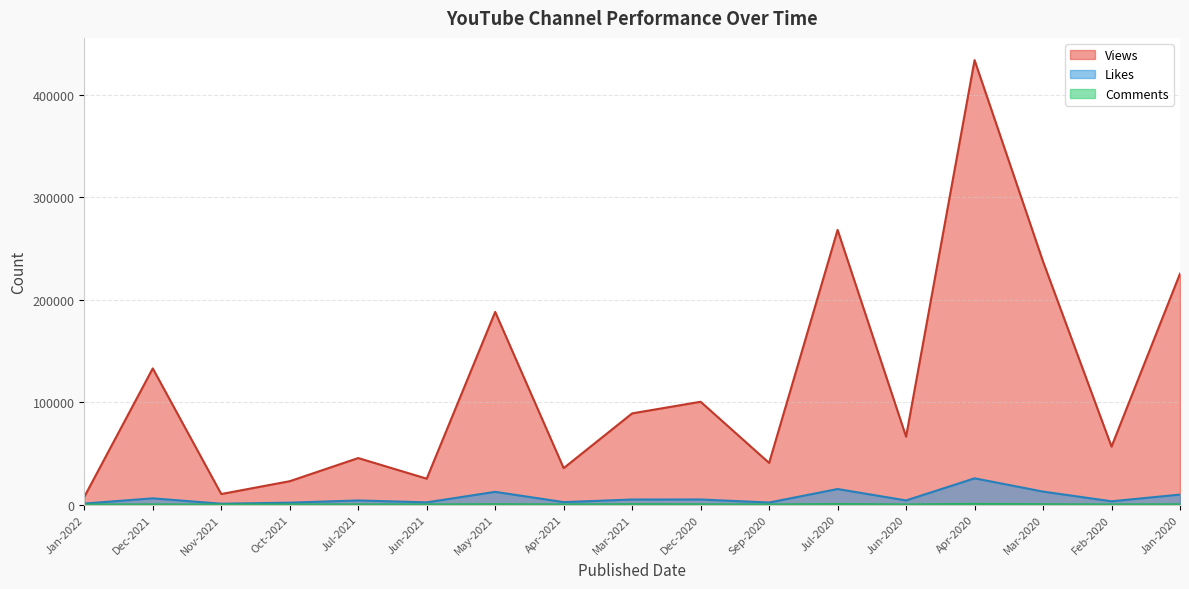

Which series has the largest total across all categories?

Views